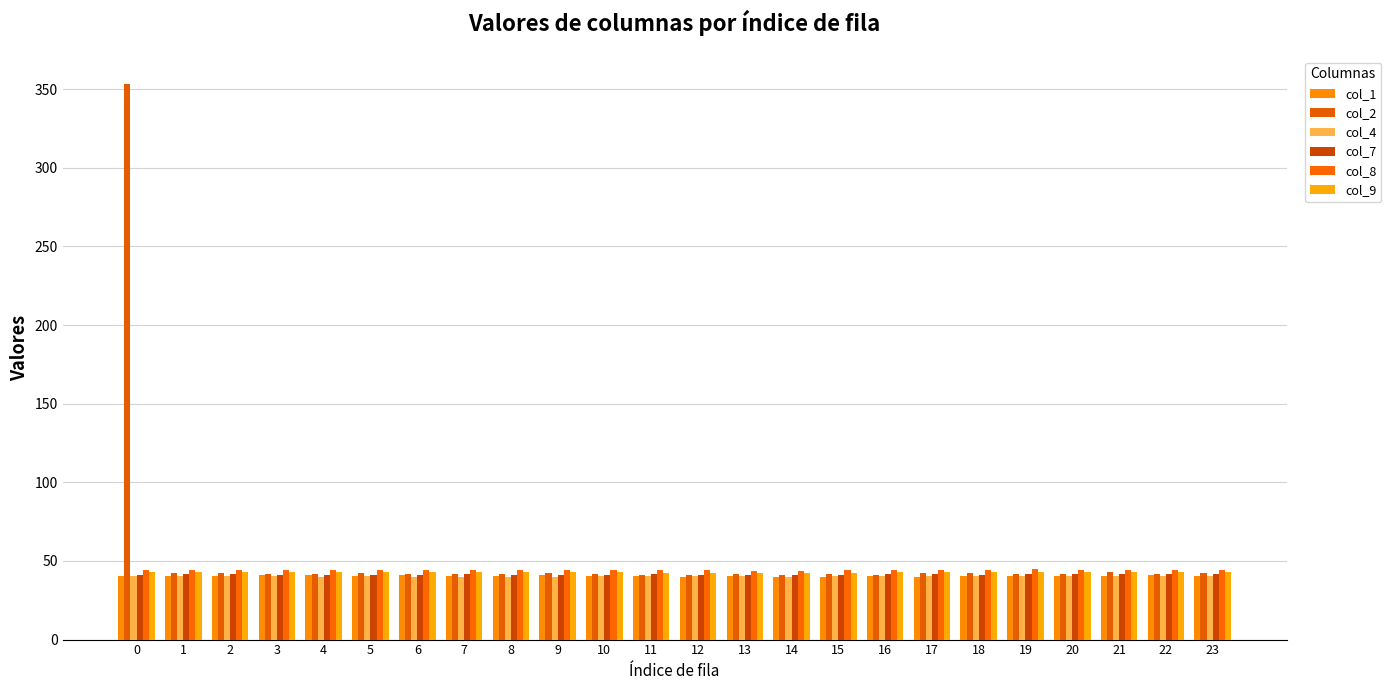

Rank the series at 4 from lowest to highest value.

col_4, col_1, col_7, col_2, col_9, col_8